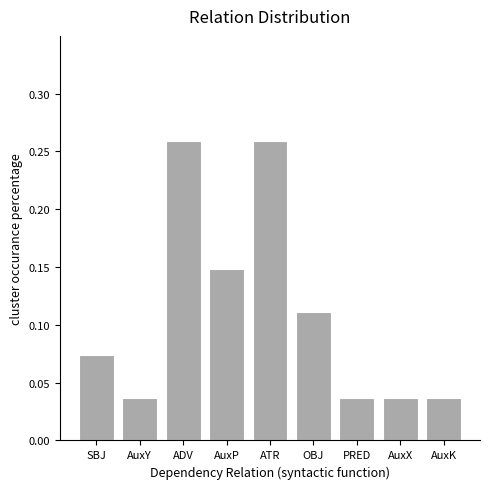

Count the values in the range 0 to 1.

9